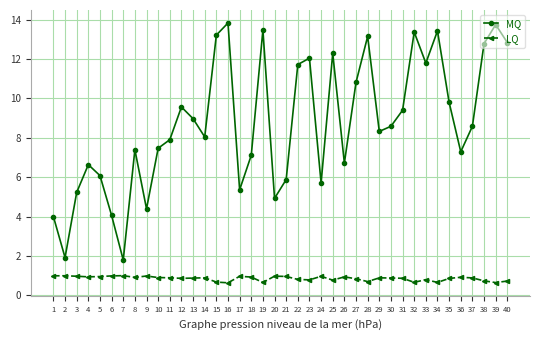

List the series in order of their peak value, highest first.

MQ, LQ